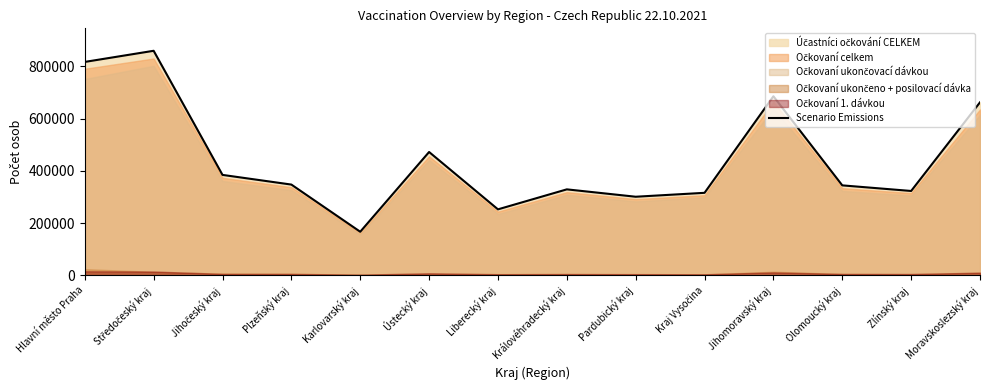

What is the label of the 14th point from the right?

Hlavní město Praha